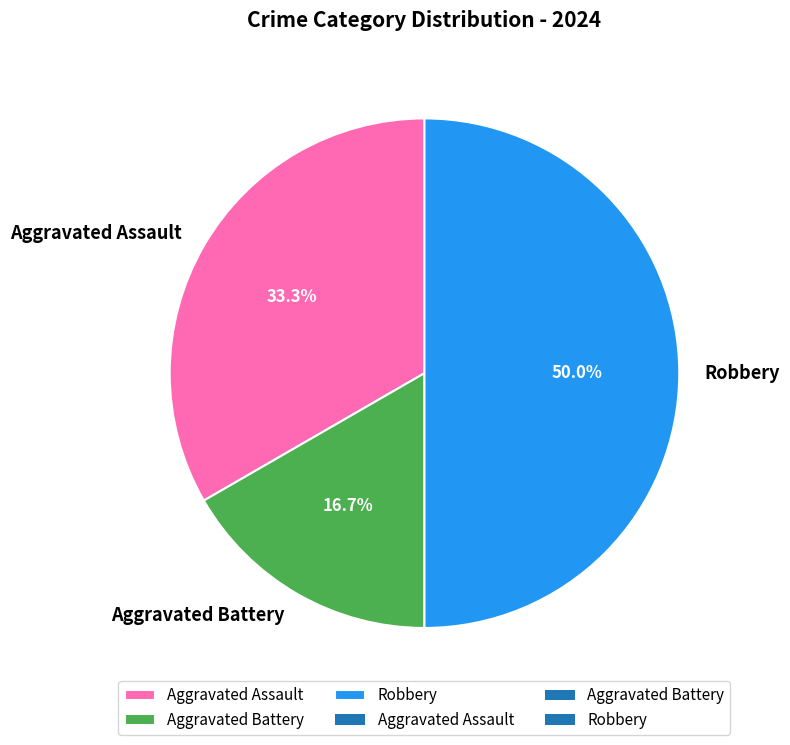

How many segments does this pie chart have?

3